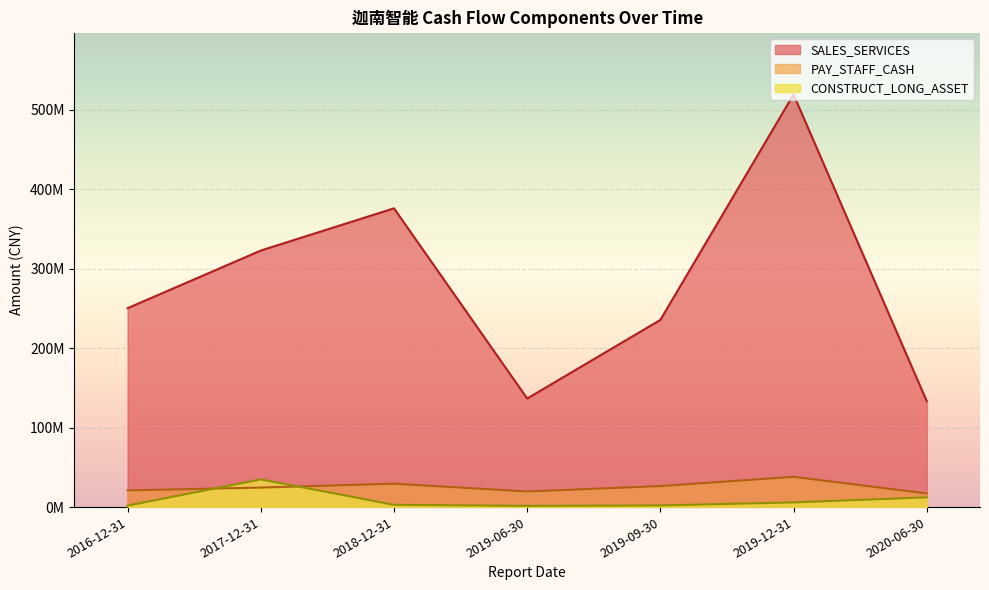

Rank the series by their maximum value, from highest to lowest.

SALES_SERVICES, PAY_STAFF_CASH, CONSTRUCT_LONG_ASSET